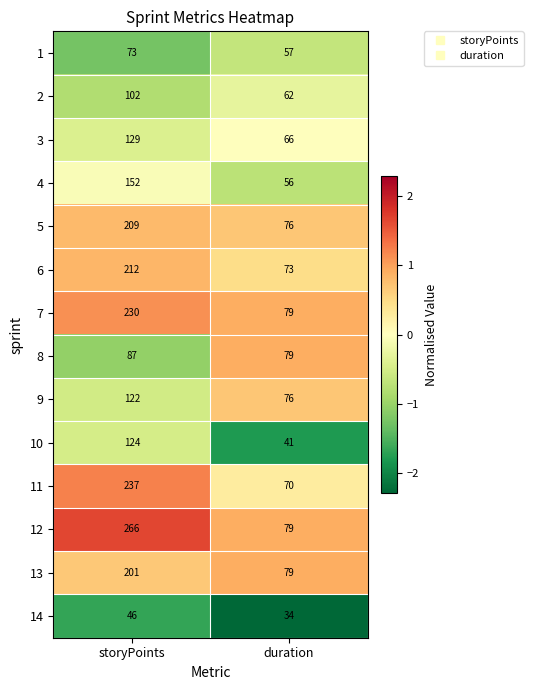

Which category has the lowest value in the 3 series?

duration